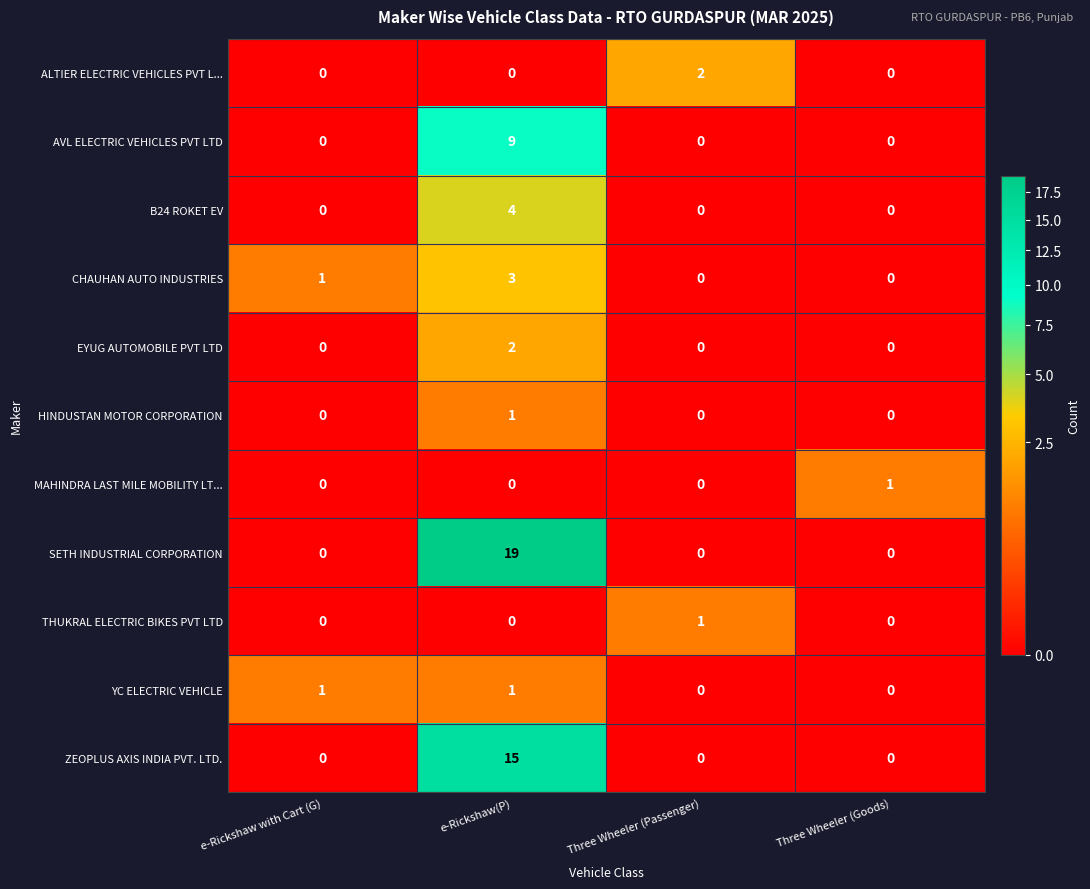

How many distinct data groups are displayed?

11